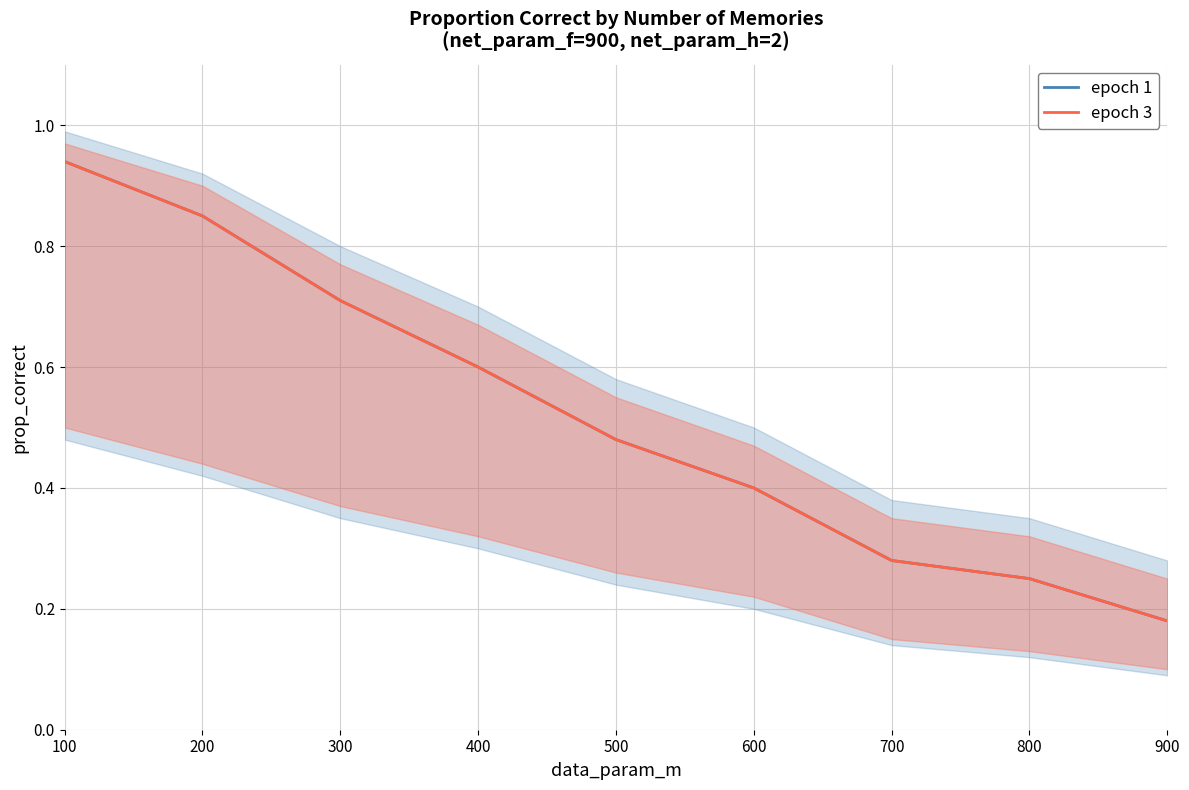

Is it true that epoch 1 equals 0.4 at 200?

False